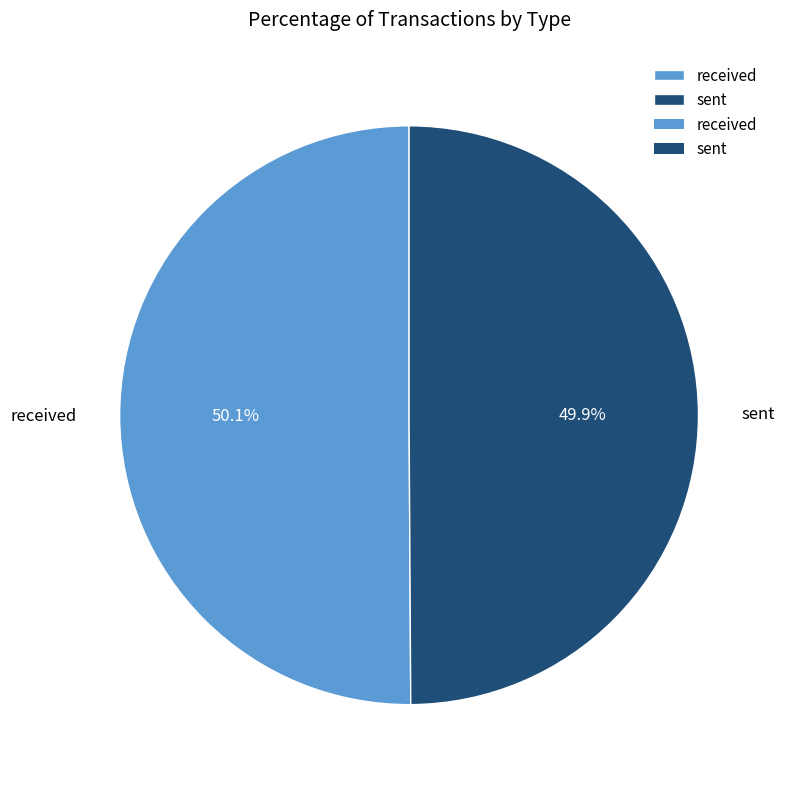

Does any single category account for the majority?

Yes